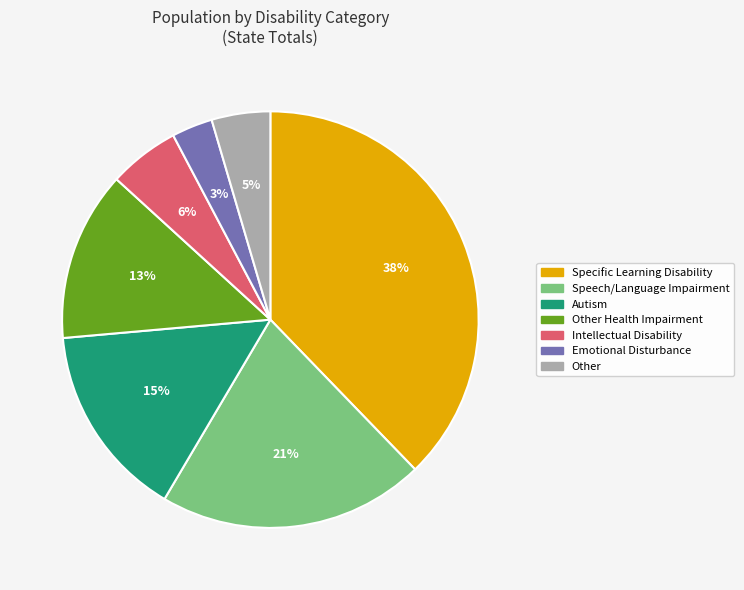

Is there a majority slice in this chart?

No